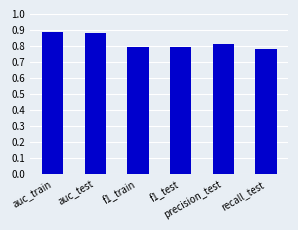

At which label is the value closest to 0?

recall_test